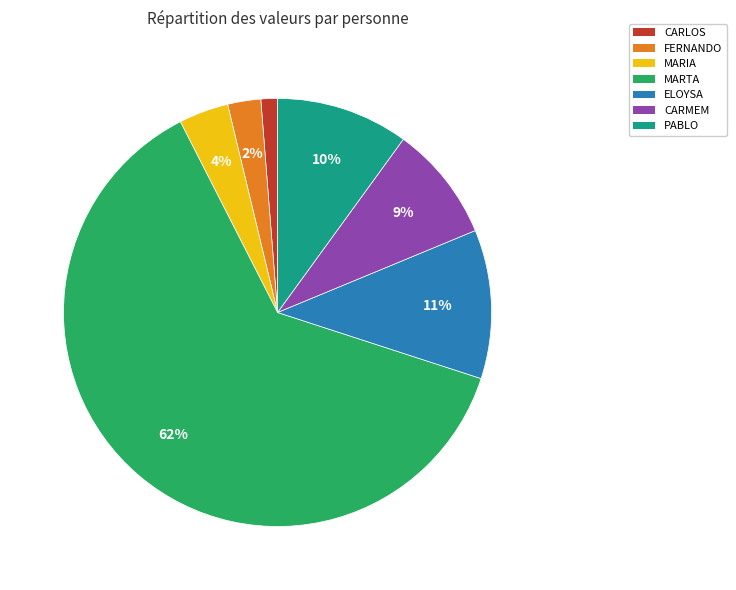

To the nearest percent, what portion does ELOYSA represent?

11%